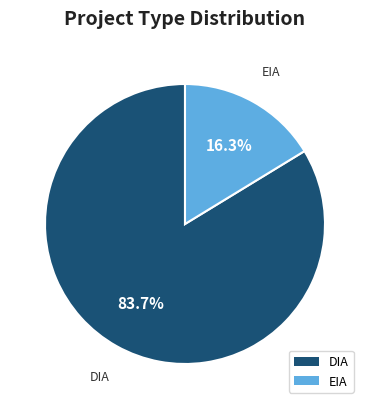

To the nearest percent, what percentage of the pie is EIA?

16%